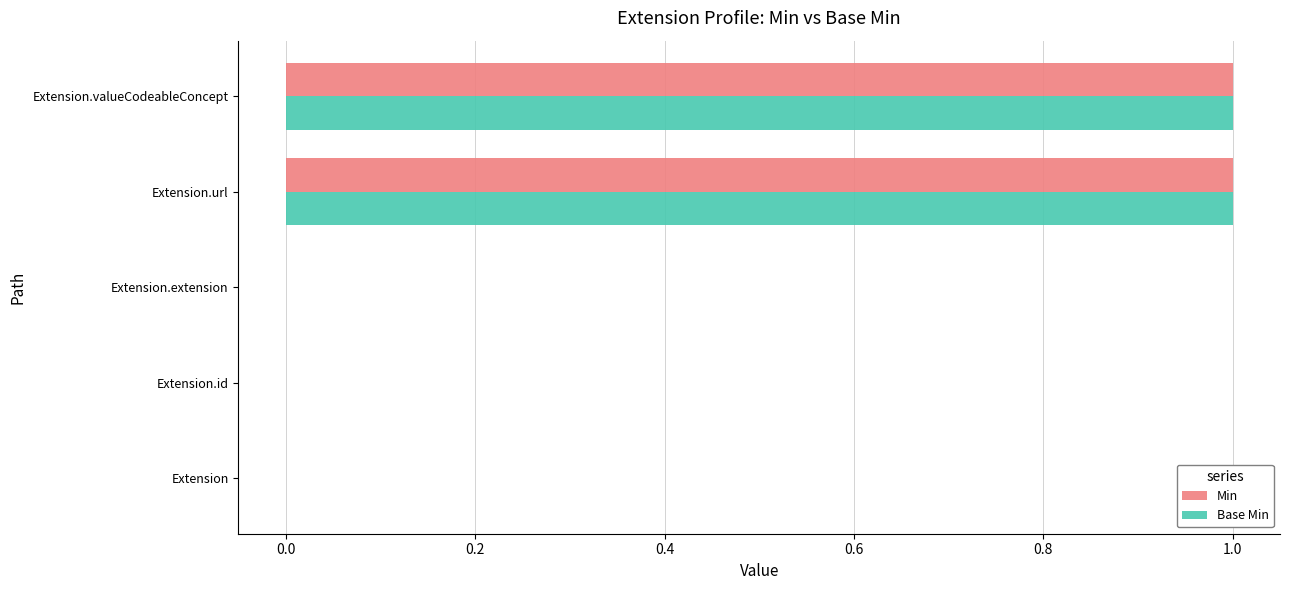

What is the highest value of the Min series?

1